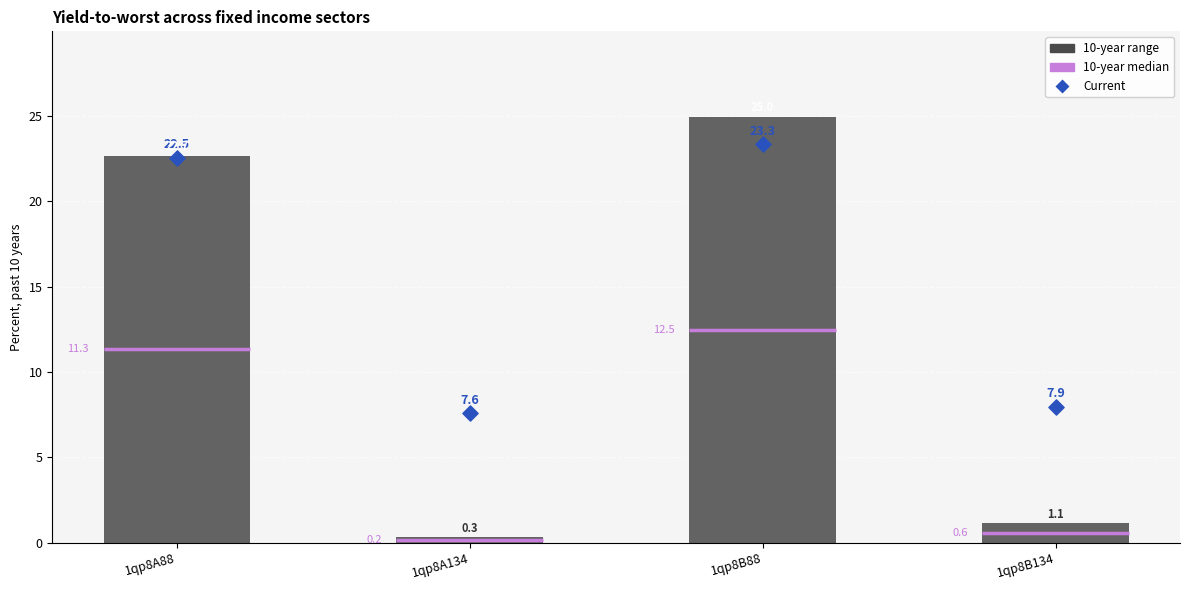

At which category is the sum across all series the highest?

1qp8B88